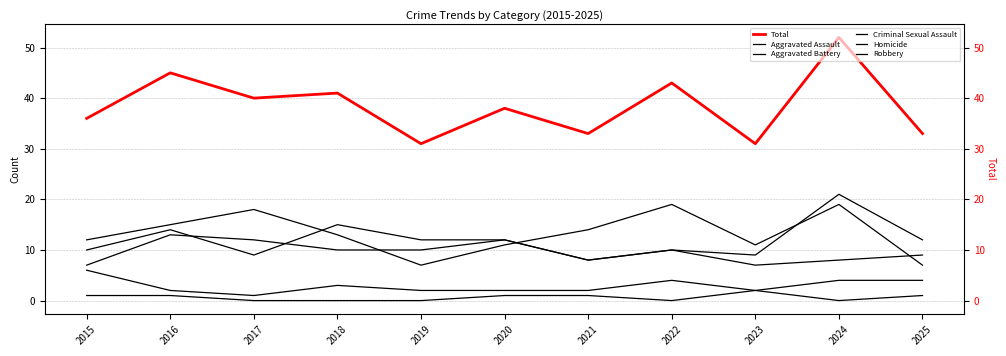

Reading left to right, transcribe all the data shown in this chart.

Total: 2015=36	2016=45	2017=40	2018=41	2019=31	2020=38	2021=33	2022=43	2023=31	2024=52	2025=33
Aggravated Assault: 2015=10	2016=14	2017=9	2018=15	2019=12	2020=12	2021=8	2022=10	2023=9	2024=21	2025=12
Aggravated Battery: 2015=7	2016=13	2017=12	2018=10	2019=10	2020=12	2021=8	2022=10	2023=7	2024=8	2025=9
Criminal Sexual Assault: 2015=6	2016=2	2017=1	2018=3	2019=2	2020=2	2021=2	2022=4	2023=2	2024=4	2025=4
Homicide: 2015=1	2016=1	2017=0	2018=0	2019=0	2020=1	2021=1	2022=0	2023=2	2024=0	2025=1
Robbery: 2015=12	2016=15	2017=18	2018=13	2019=7	2020=11	2021=14	2022=19	2023=11	2024=19	2025=7